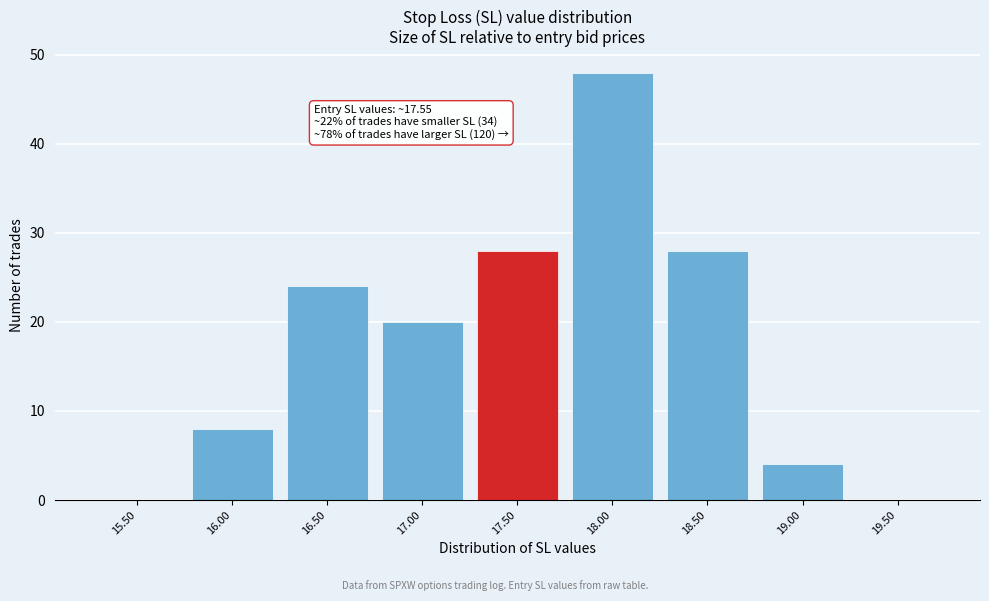

Reading left to right, list all the values displayed in this chart.

15.50=0	16.00=8	16.50=24	17.00=20	17.50=28	18.00=48	18.50=28	19.00=4	19.50=0